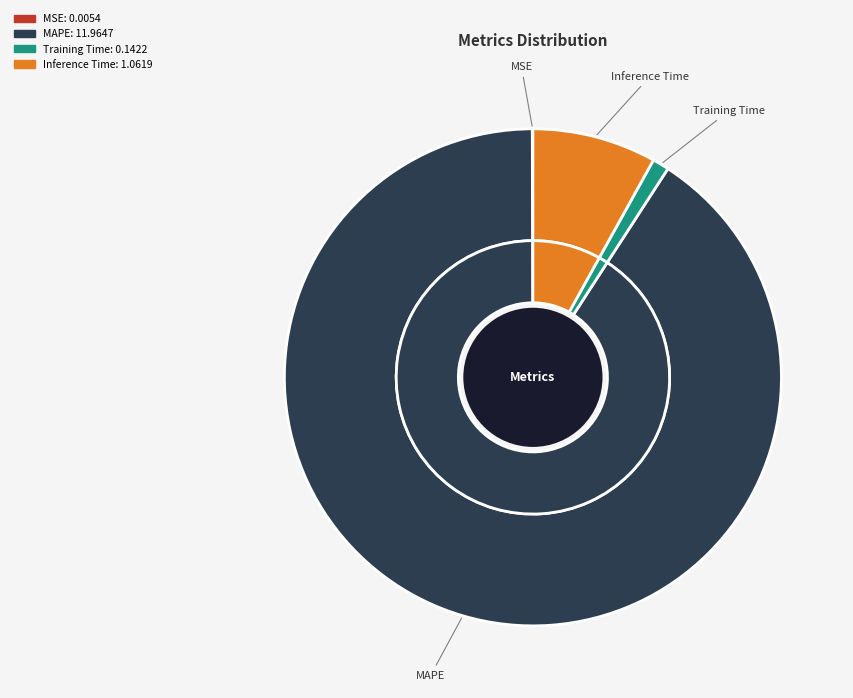

How many segments does this pie chart have?

4